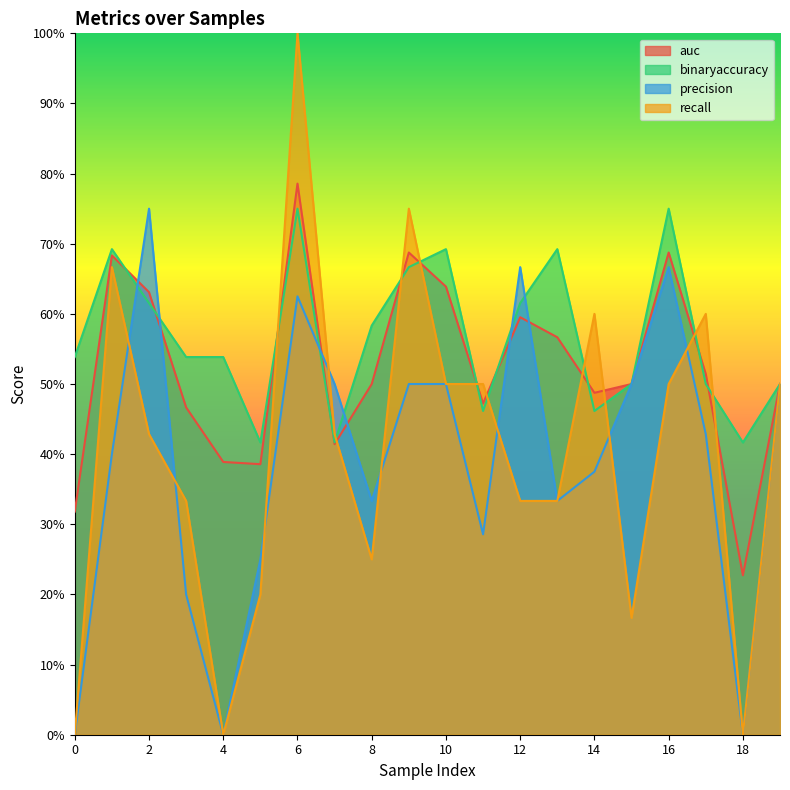

What is the difference between the recall values at 13 and 14?

0.3